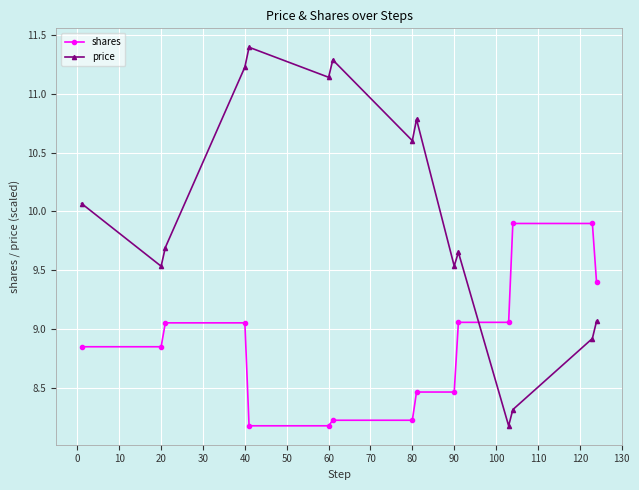

Which series has the largest total across all categories?

price